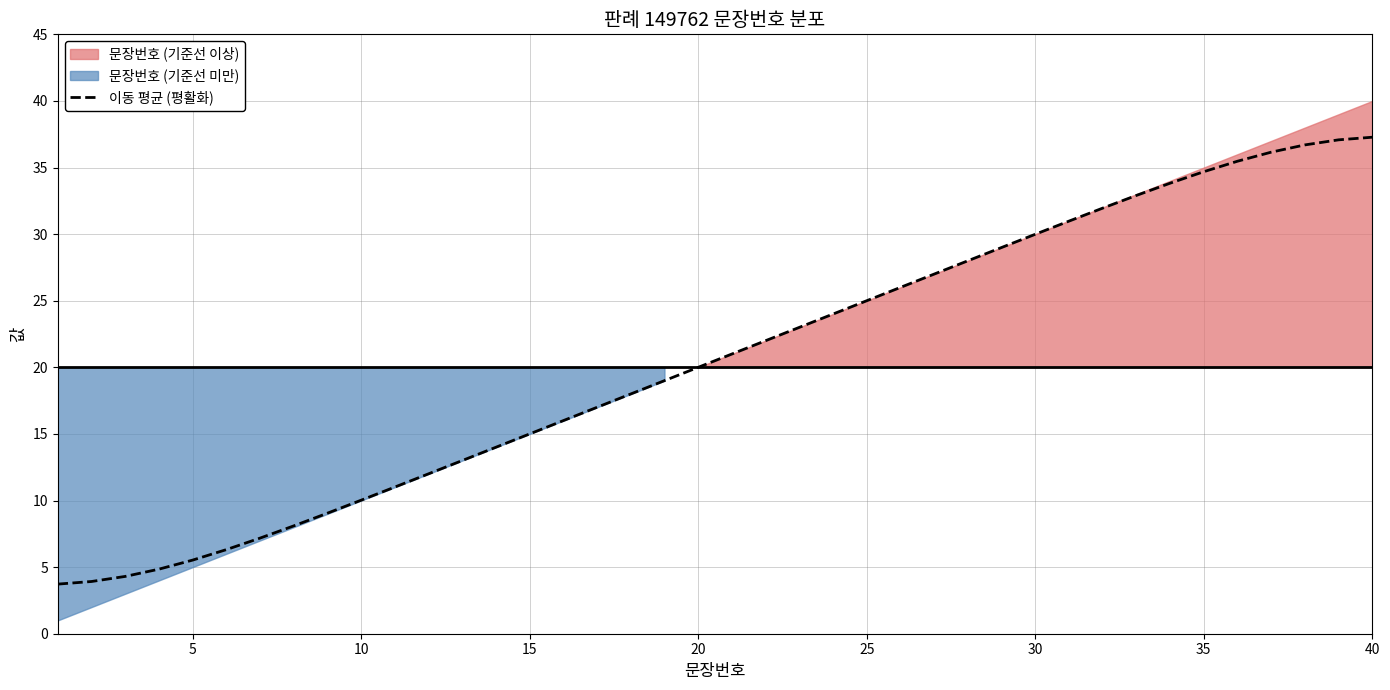

How many data points are less than 21?

20